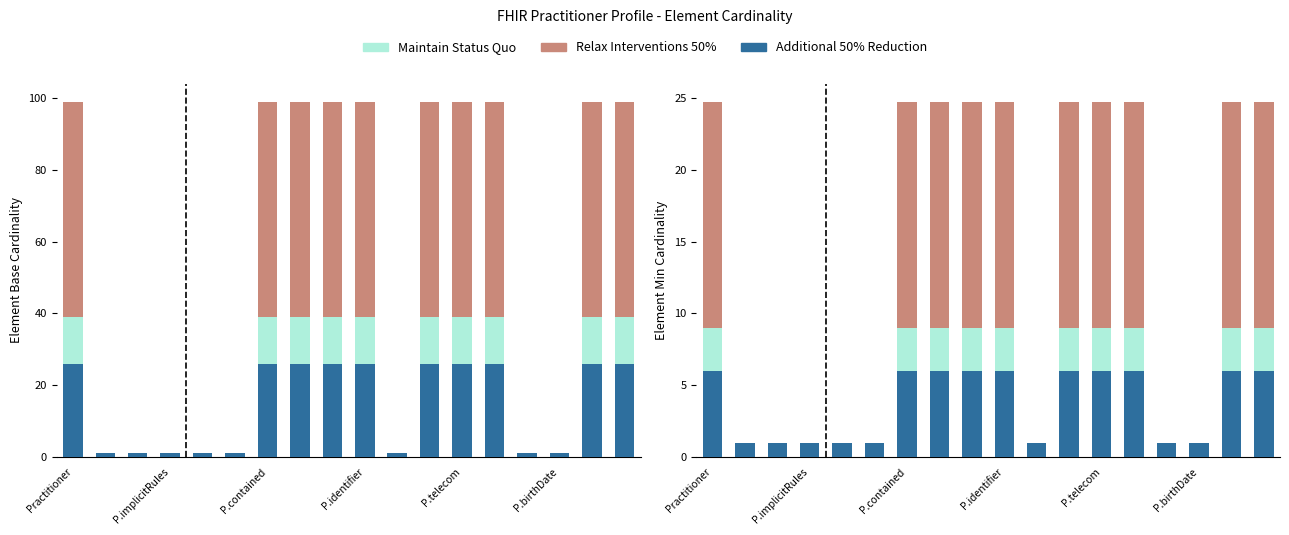

What are all the series names shown in the legend?

Relax Interventions 50%, Maintain Status Quo, Additional 50% Reduction